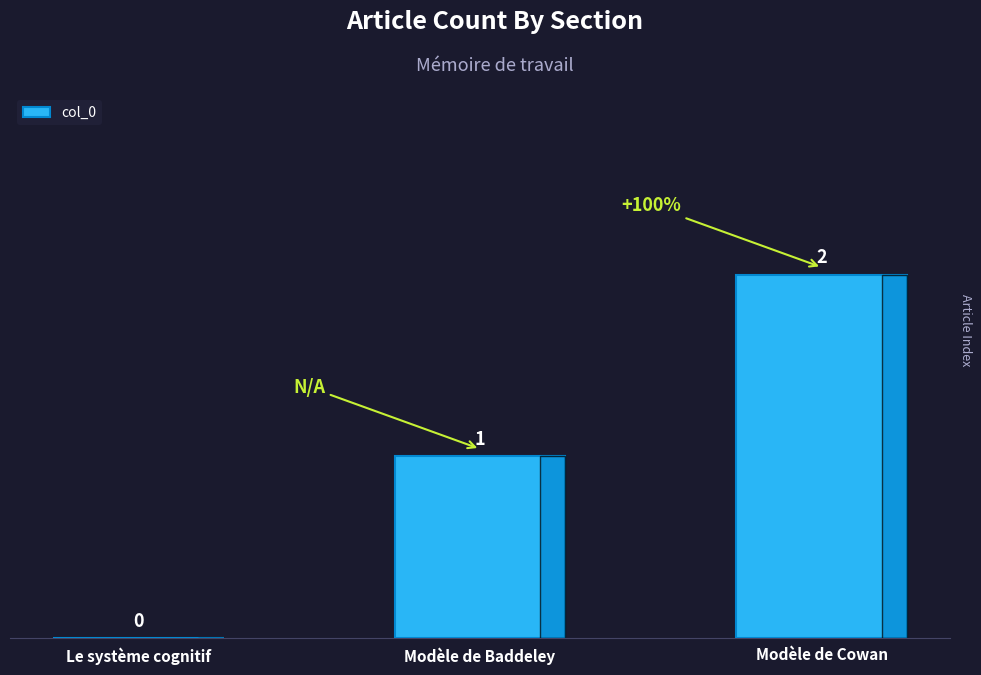

What is the change in value from Modèle de Baddeley to Modèle de Cowan?

+1